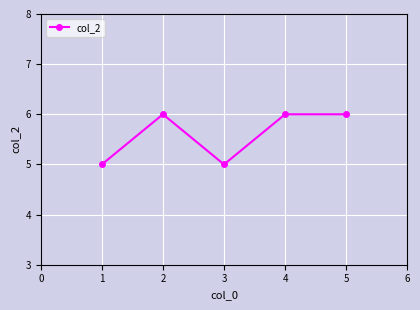

What is the sum of all values?

28